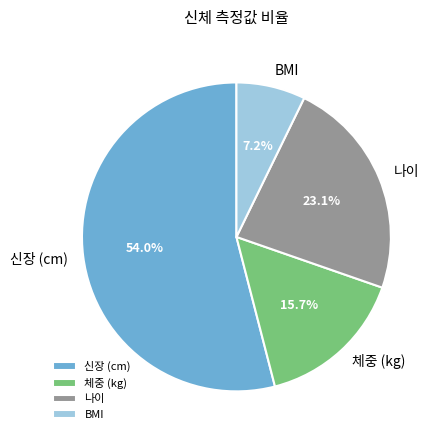

Which slice is the largest?

신장 (cm)